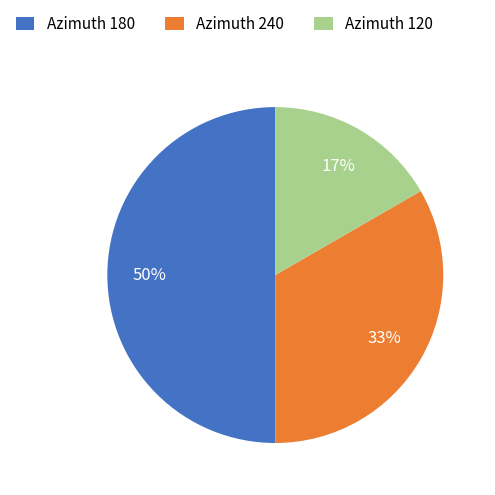

Do Azimuth 120 and Azimuth 180 together represent more than half of the pie?

Yes